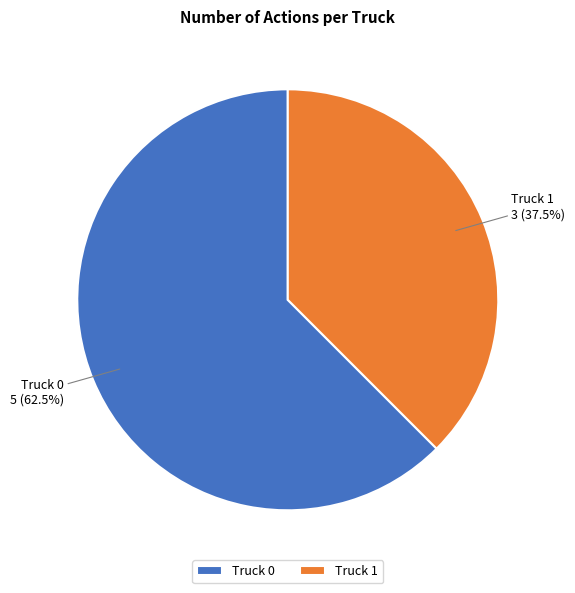

Which slice is the smallest?

Truck 1